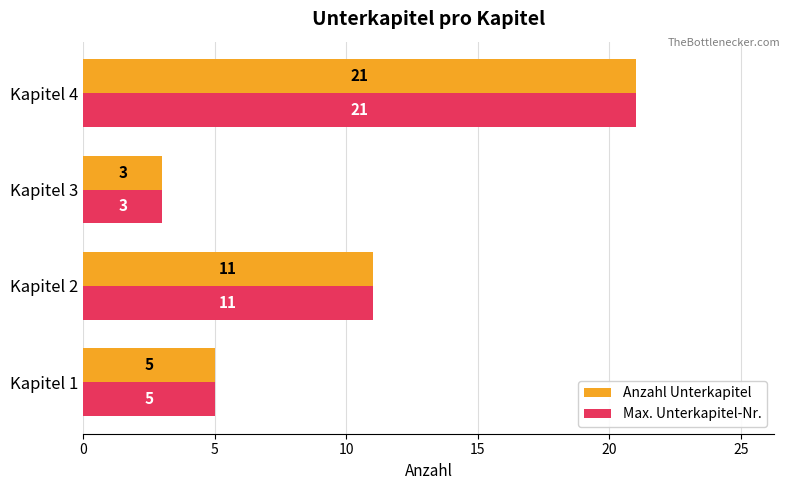

The value of Max. Unterkapitel-Nr. at Kapitel 4 is 34. True or false?

False